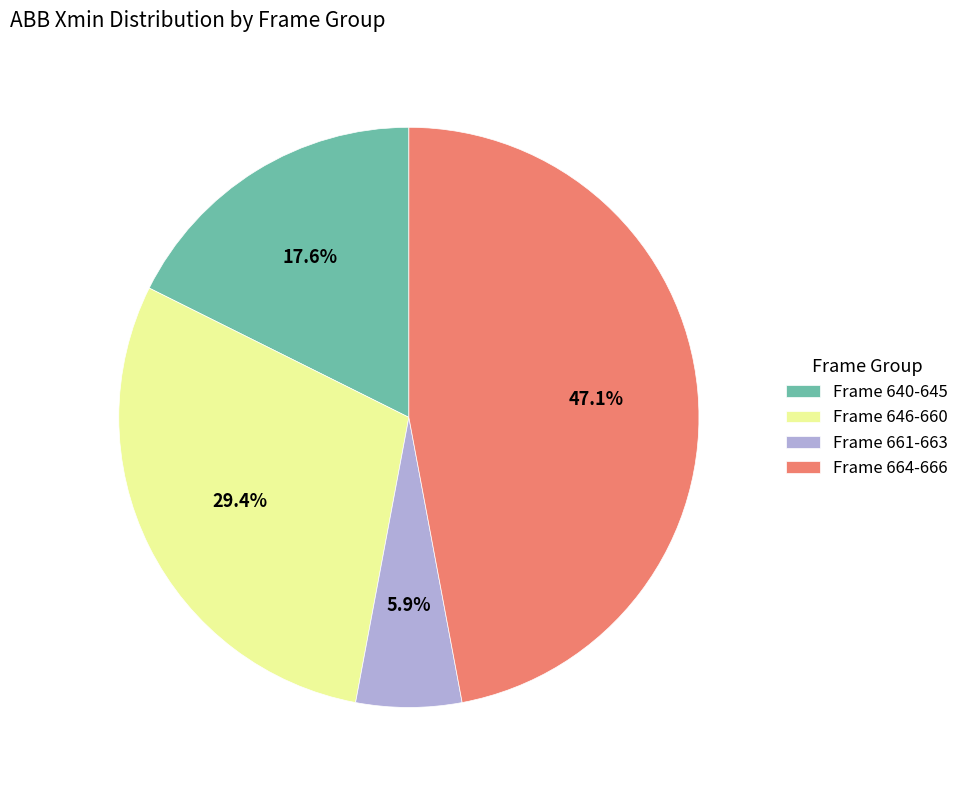

To the nearest percent, what is the difference between the largest and smallest slice percentages?

41%